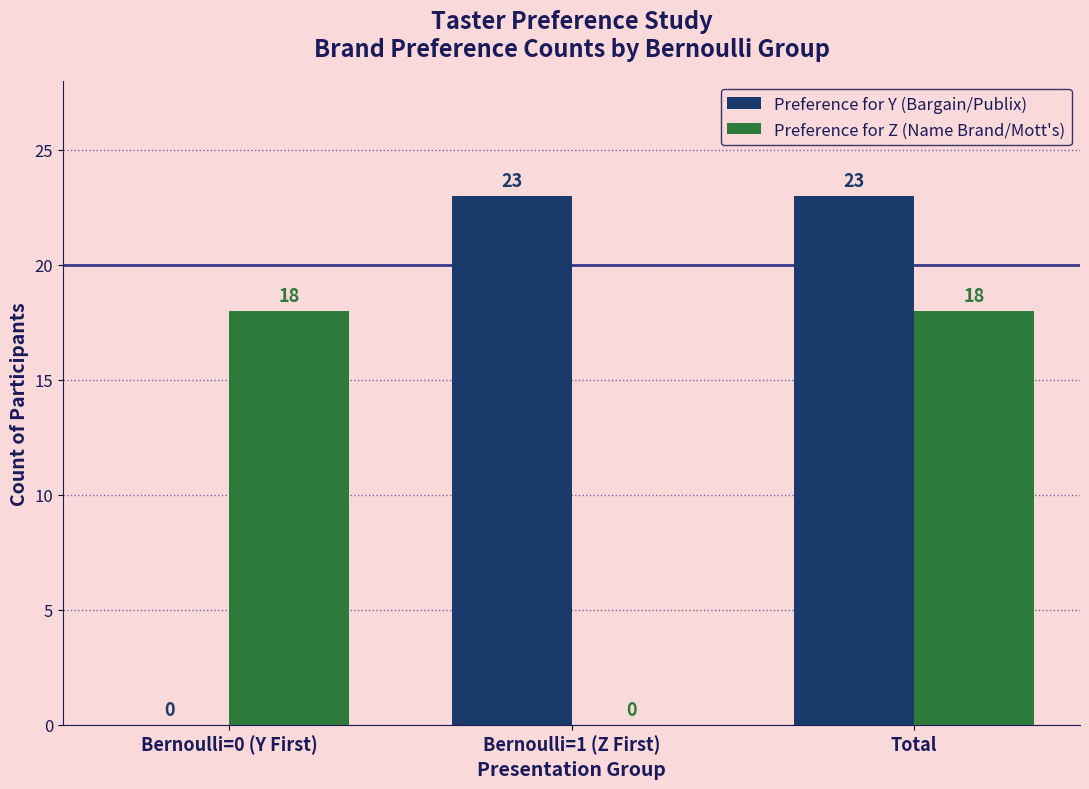

What is the sum of the Preference for Y (Bargain/Publix) values at Total and Bernoulli=1 (Z First)?

46